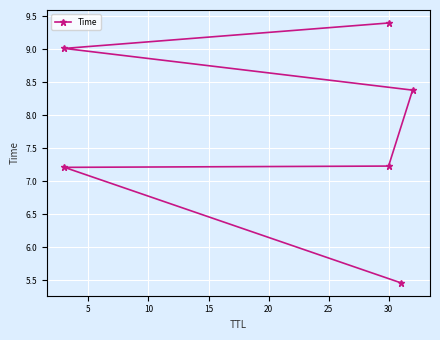

Is this an area chart (filled region under the line)?

No